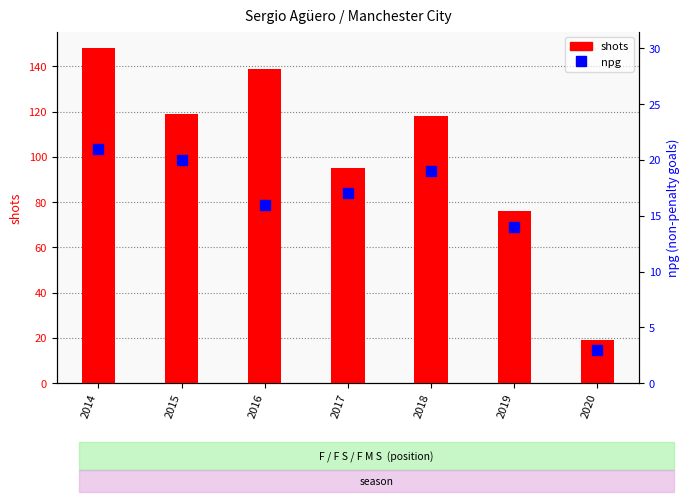

Where does the shots series first go above 118?

2014